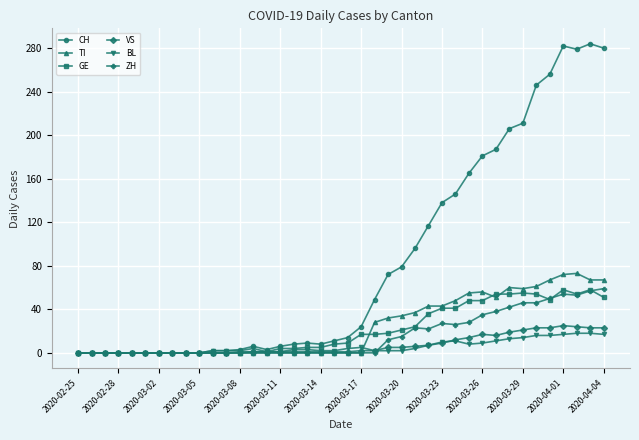

What are all the series names shown in the legend?

CH, TI, GE, VS, BL, ZH